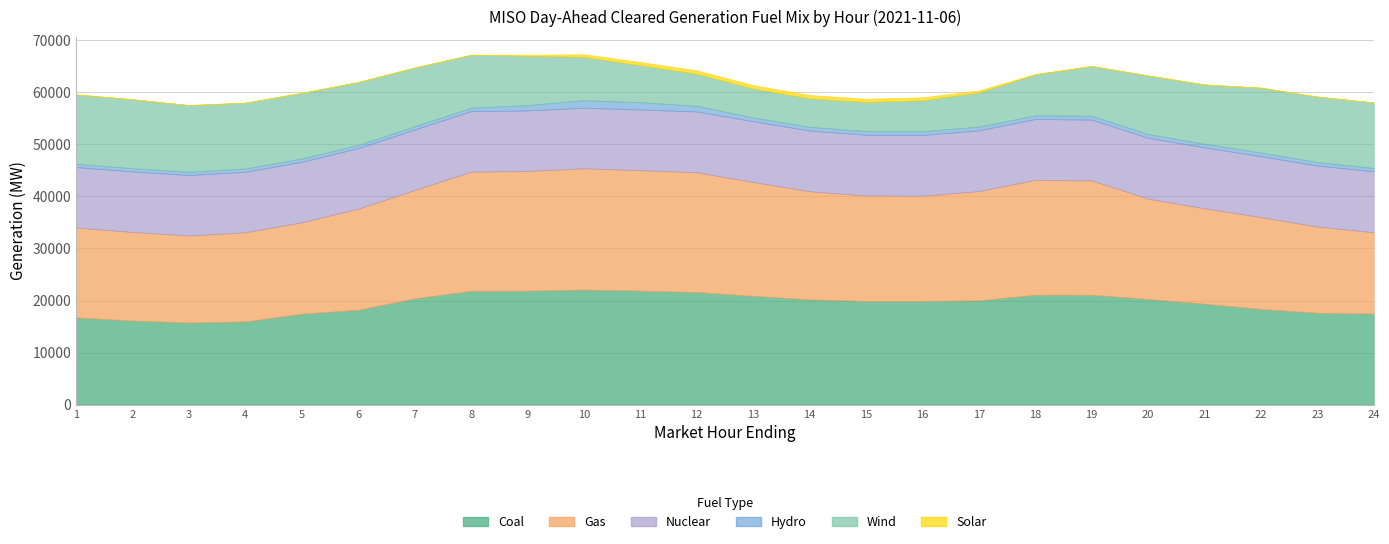

At which label does Wind first exceed 11254?

1